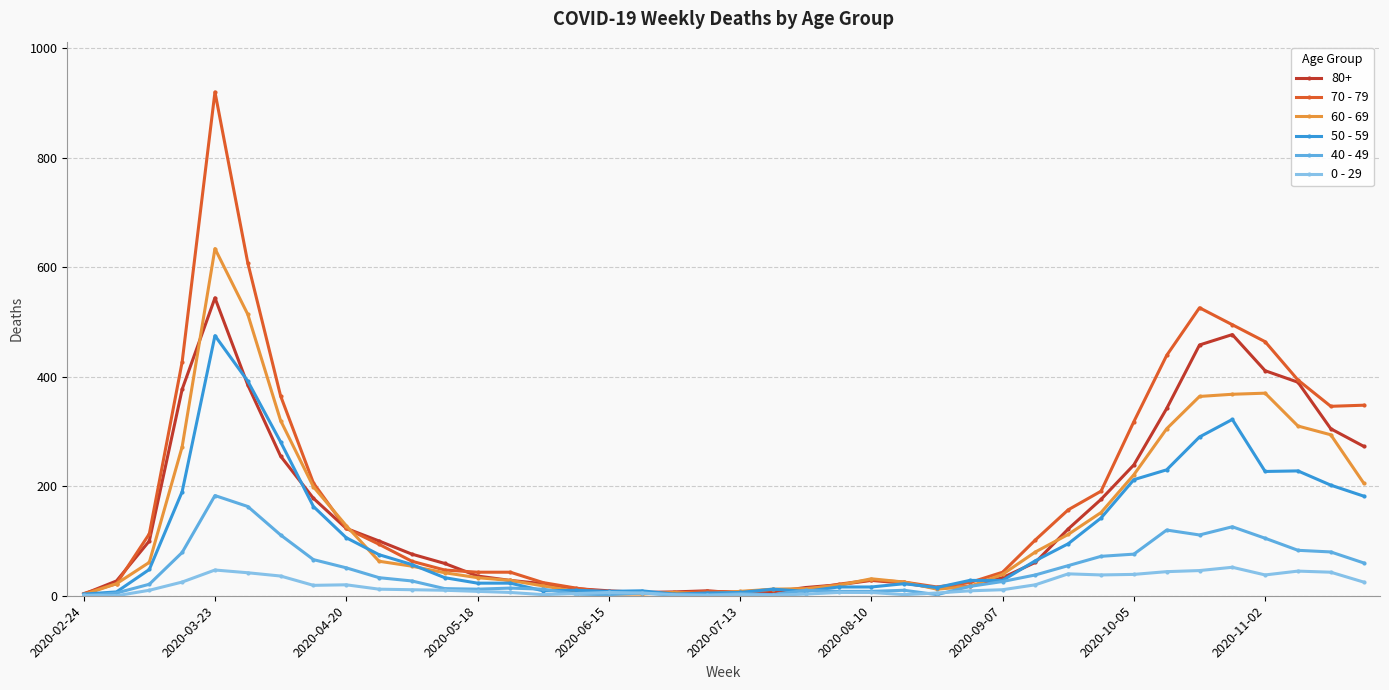

What is the average value of the 40 - 49 series?

45